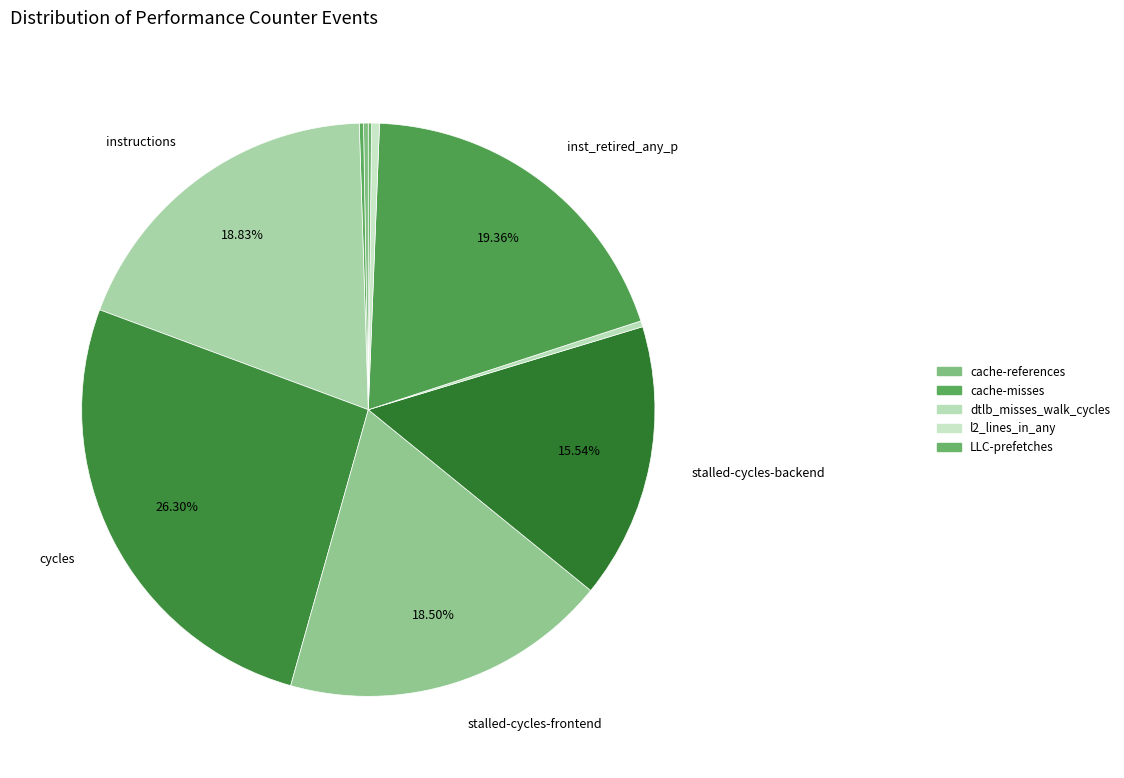

Which slice is the largest?

cycles